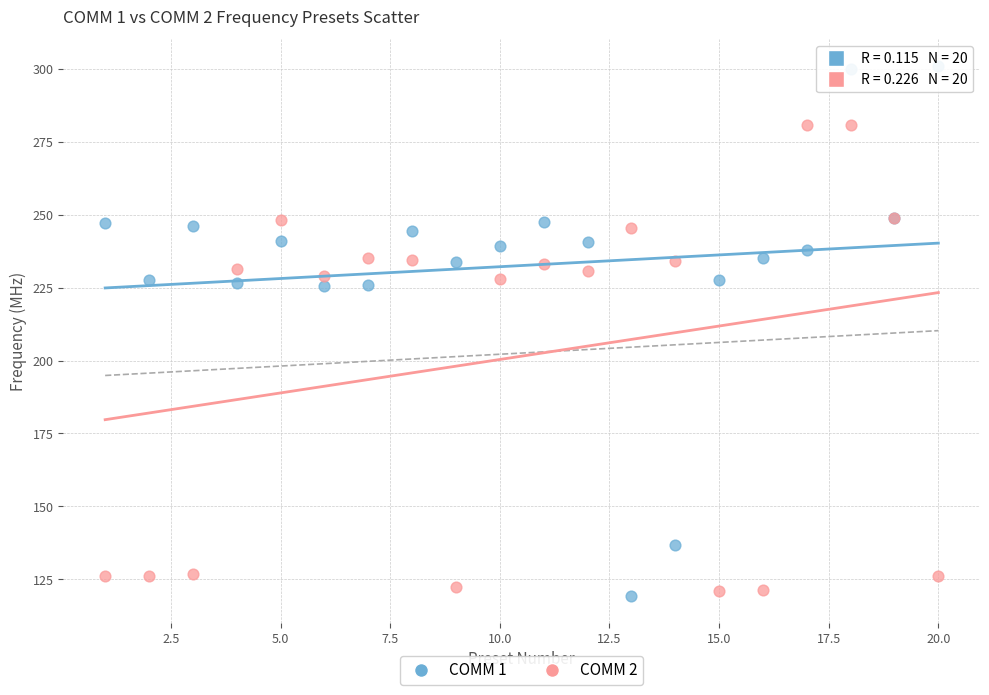

What is the X range (max minus min) for the scatter plot?

19.0